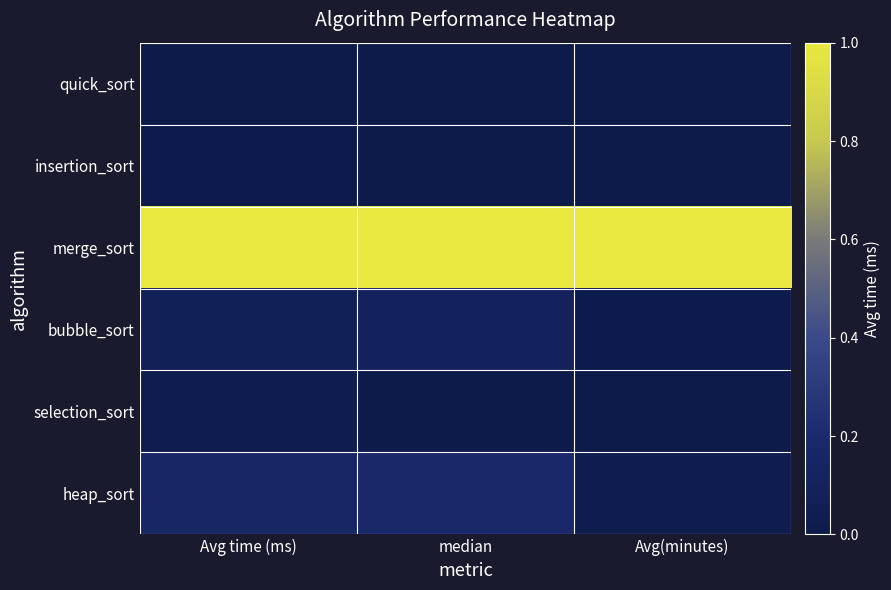

At how many categories does at least one series exceed 0?

3